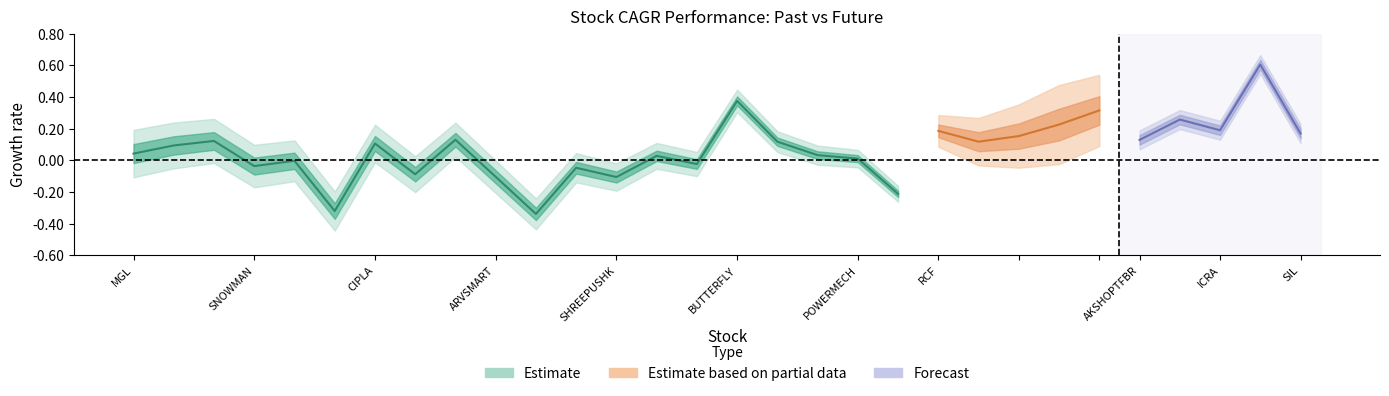

What is the difference between the second highest and second lowest values?

0.5